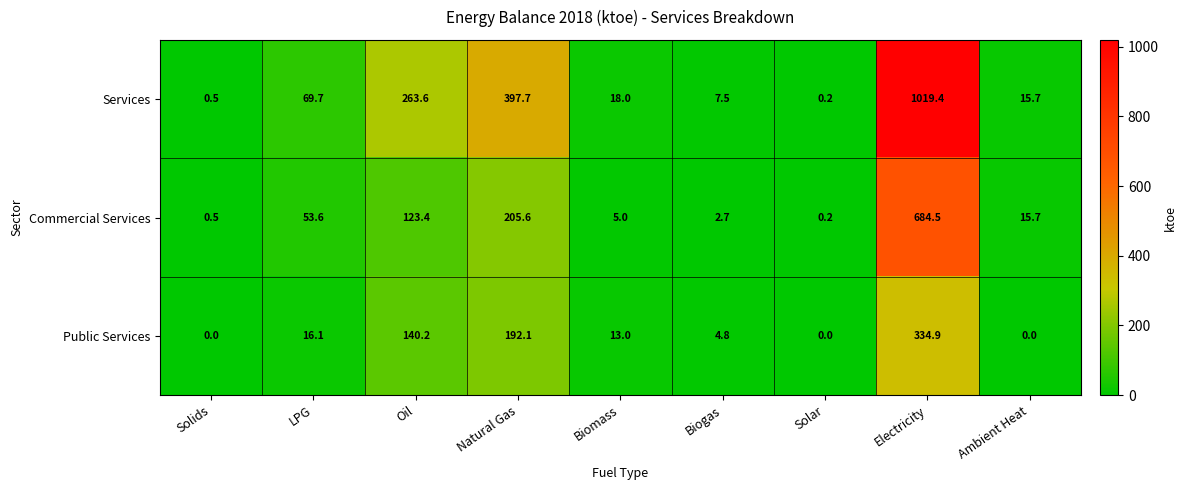

How many values in the Commercial Services series exceed 15?

5